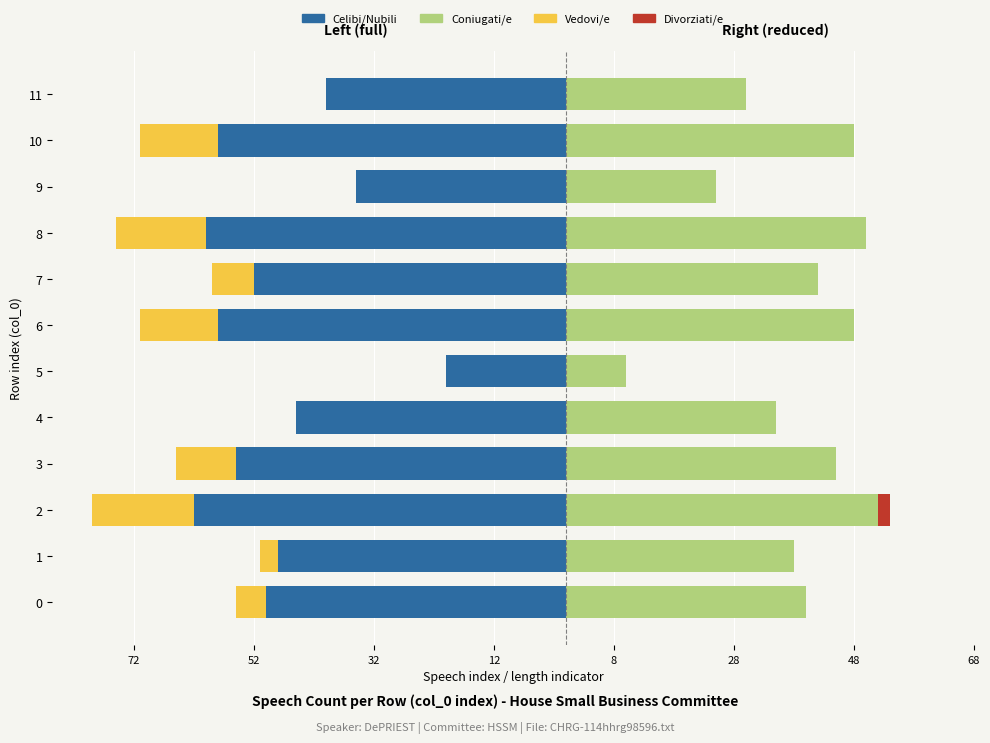

Is it true that Vedovi/e equals 0 at 9?

True